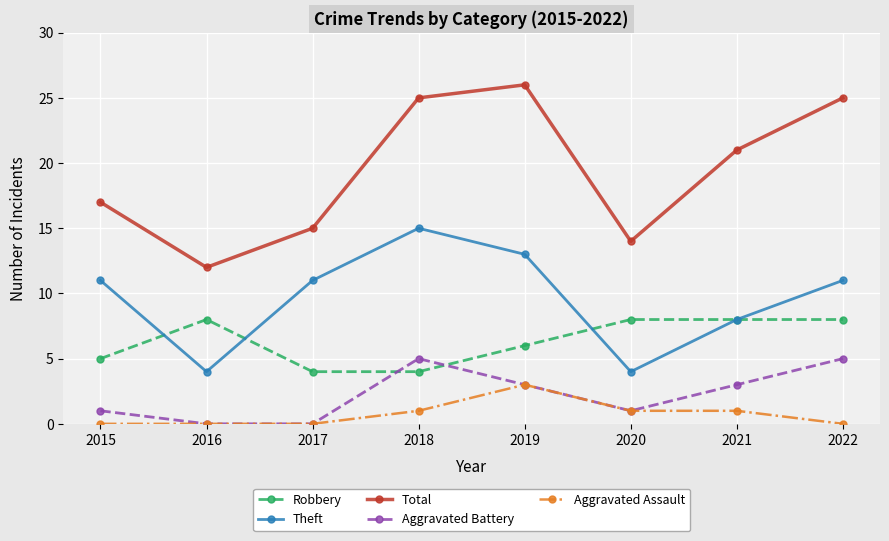

Which category has the lowest value in the Total series?

2016